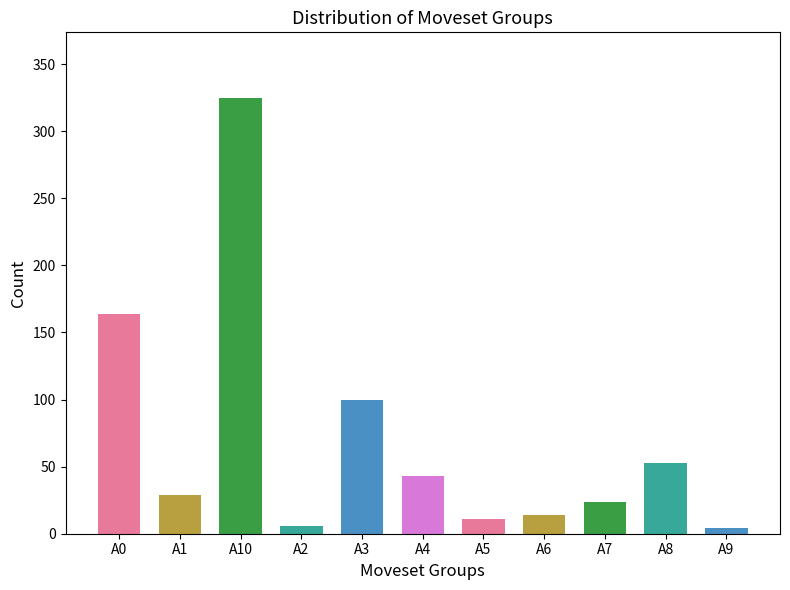

Reading left to right, transcribe all the data shown in this chart.

164	29	325	6	100	43	11	14	24	53	4